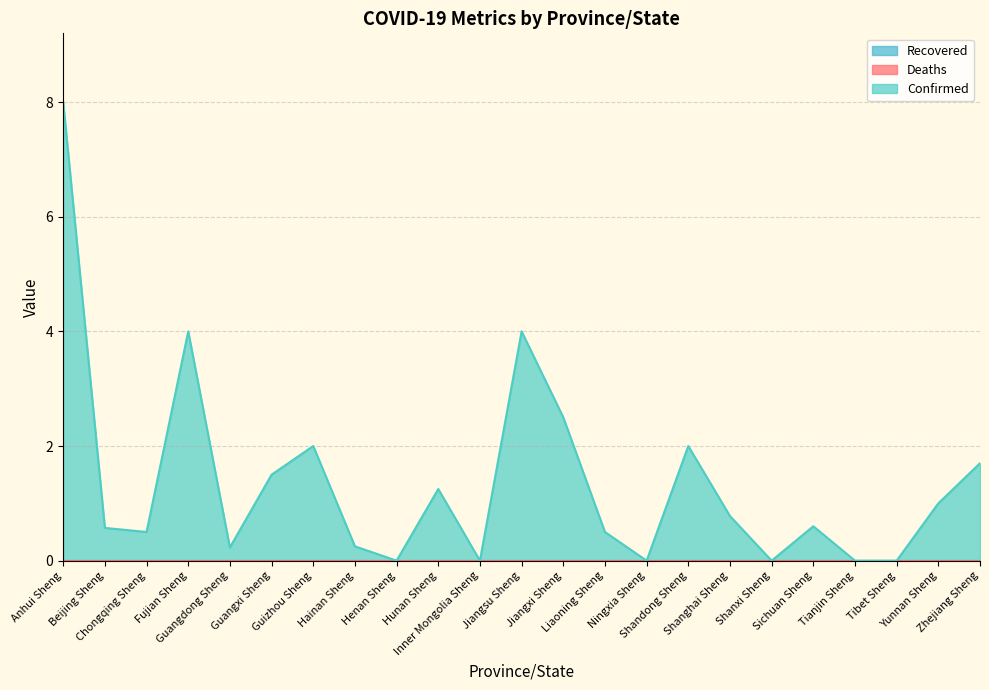

Which category has the lowest value across all series?

Henan Sheng